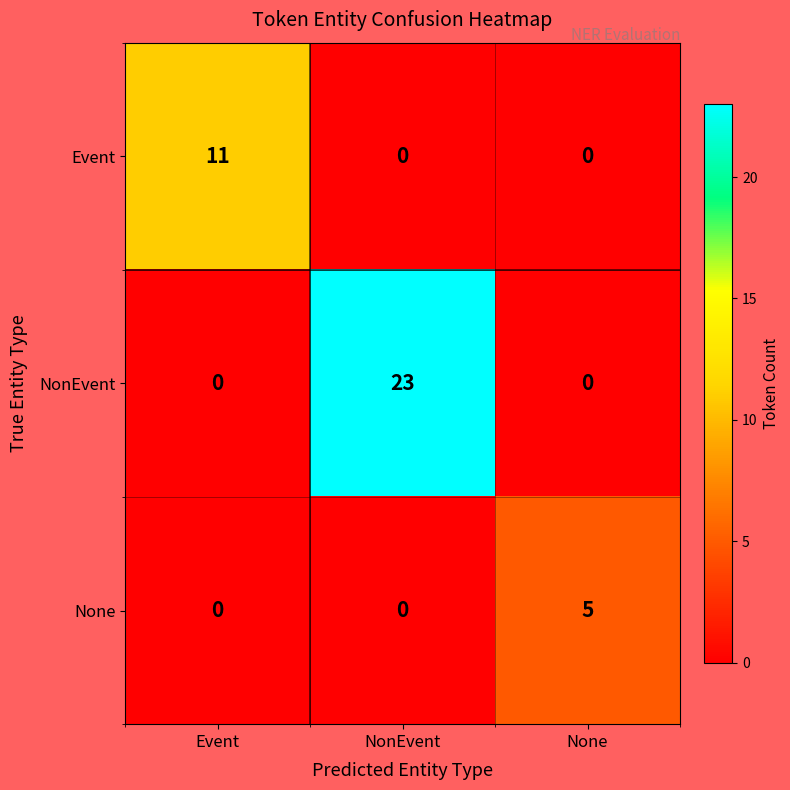

True or false: NonEvent has a value of 37 at NonEvent.

False